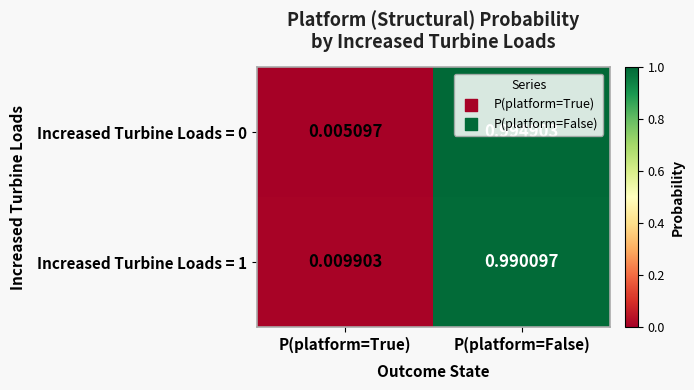

Is the value of Increased Turbine Loads = 0 at P(platform=False) greater than the value of Increased Turbine Loads = 1 at P(platform=True)?

Yes